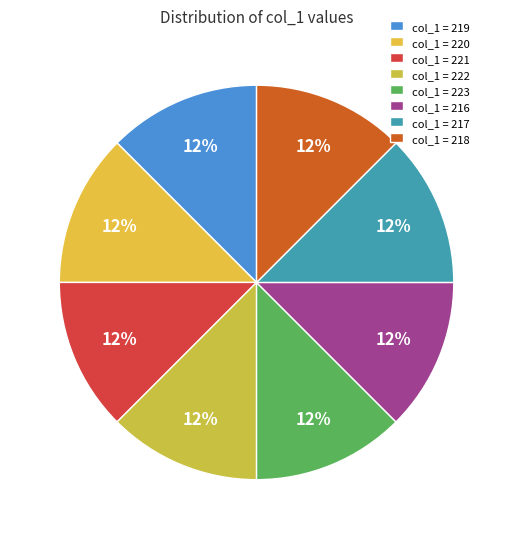

Rank the categories by value from lowest to highest.

216, 217, 218, 219, 220, 221, 222, 223